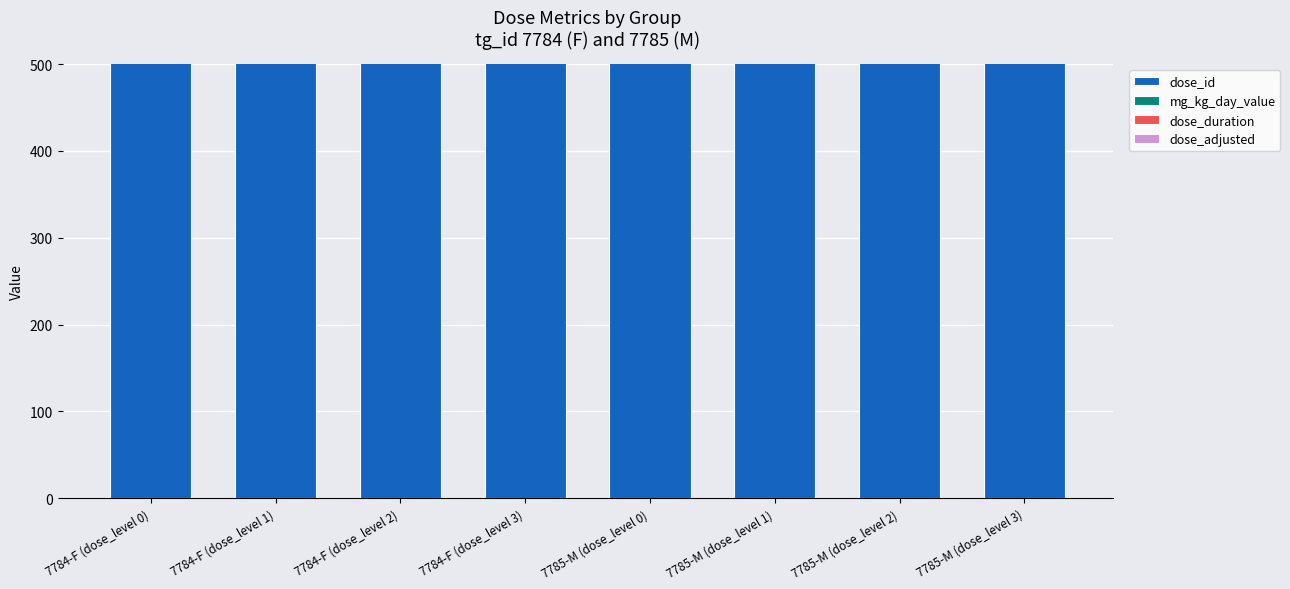

Count the dose_adjusted values in the range 5 to 20.

6